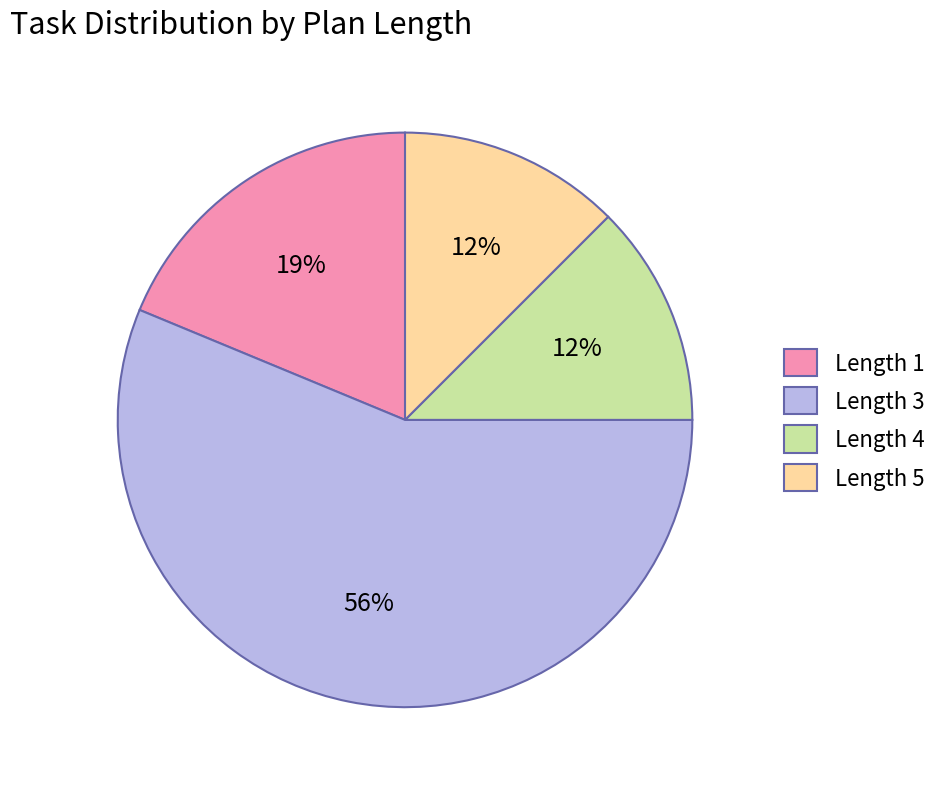

Which slice is the largest?

Length 3